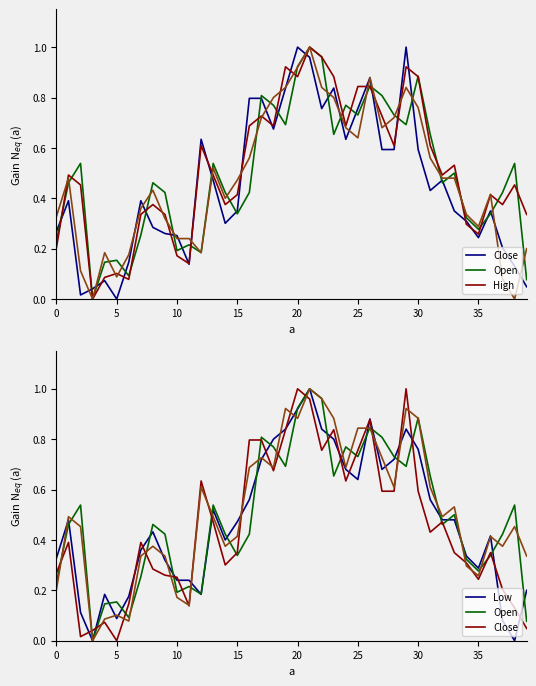

Rank the series by their maximum value, from highest to lowest.

Close, Open, High, Low